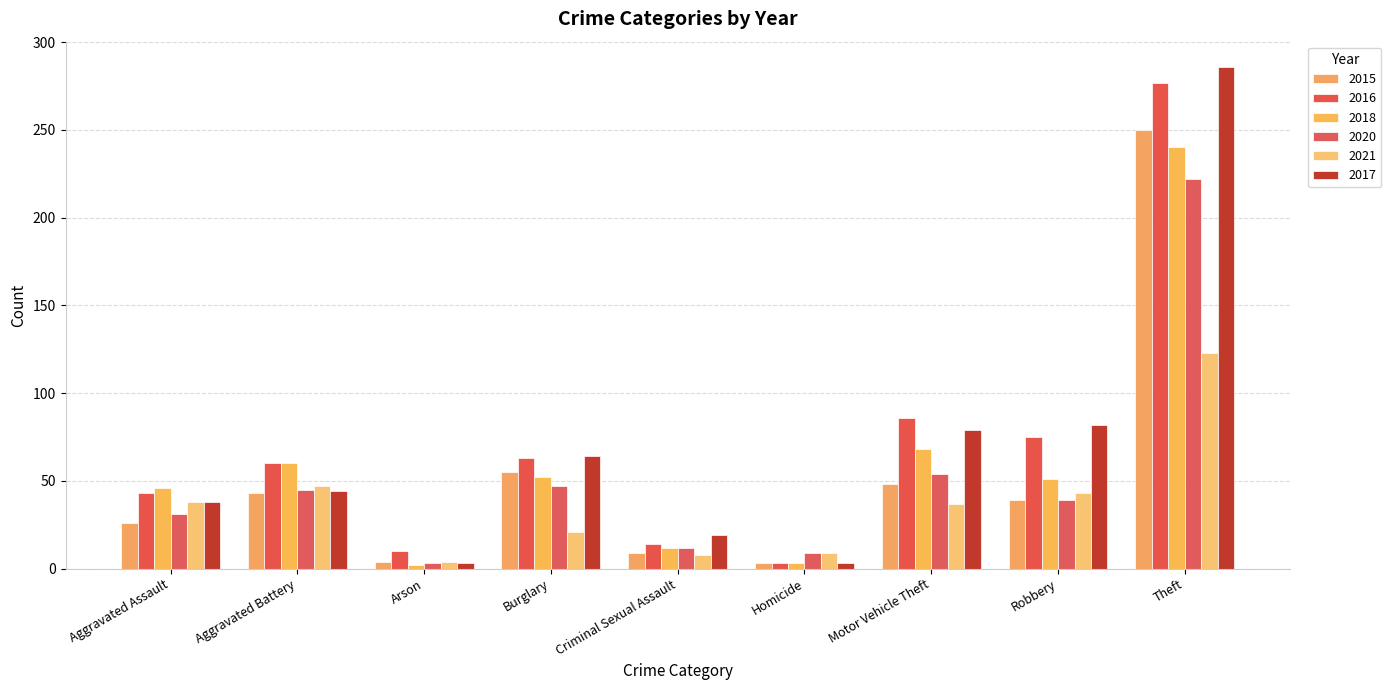

At which label does 2015 reach its minimum?

Homicide